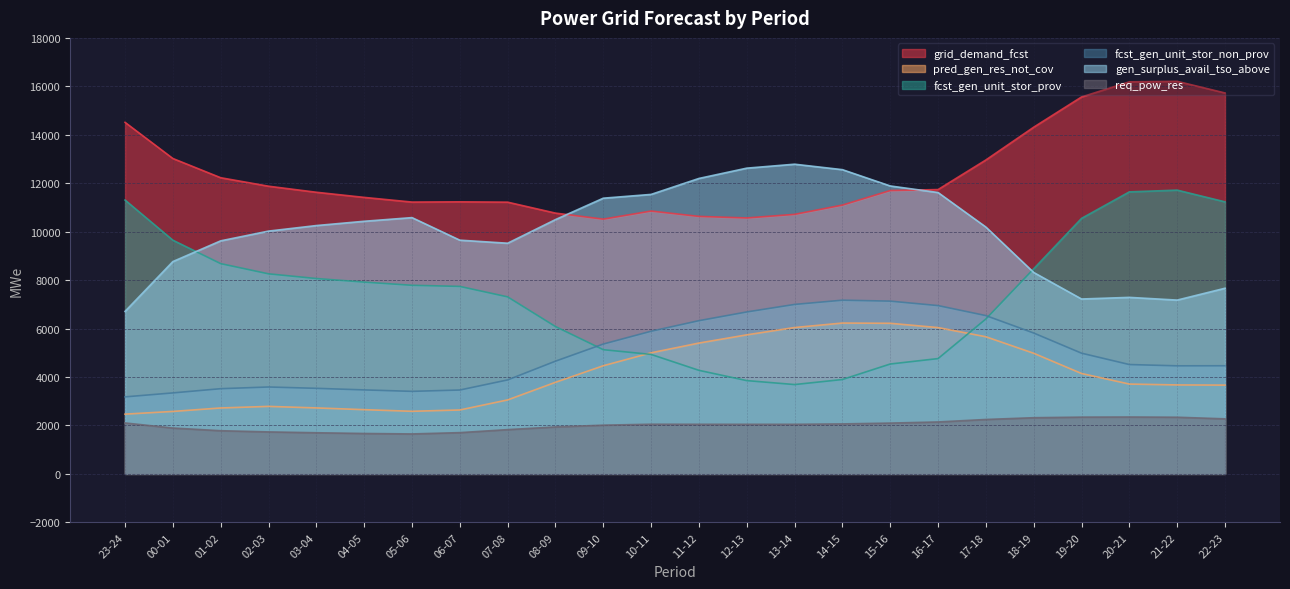

The value of gen_surplus_avail_tso_above at 19-20 is 7220. True or false?

True